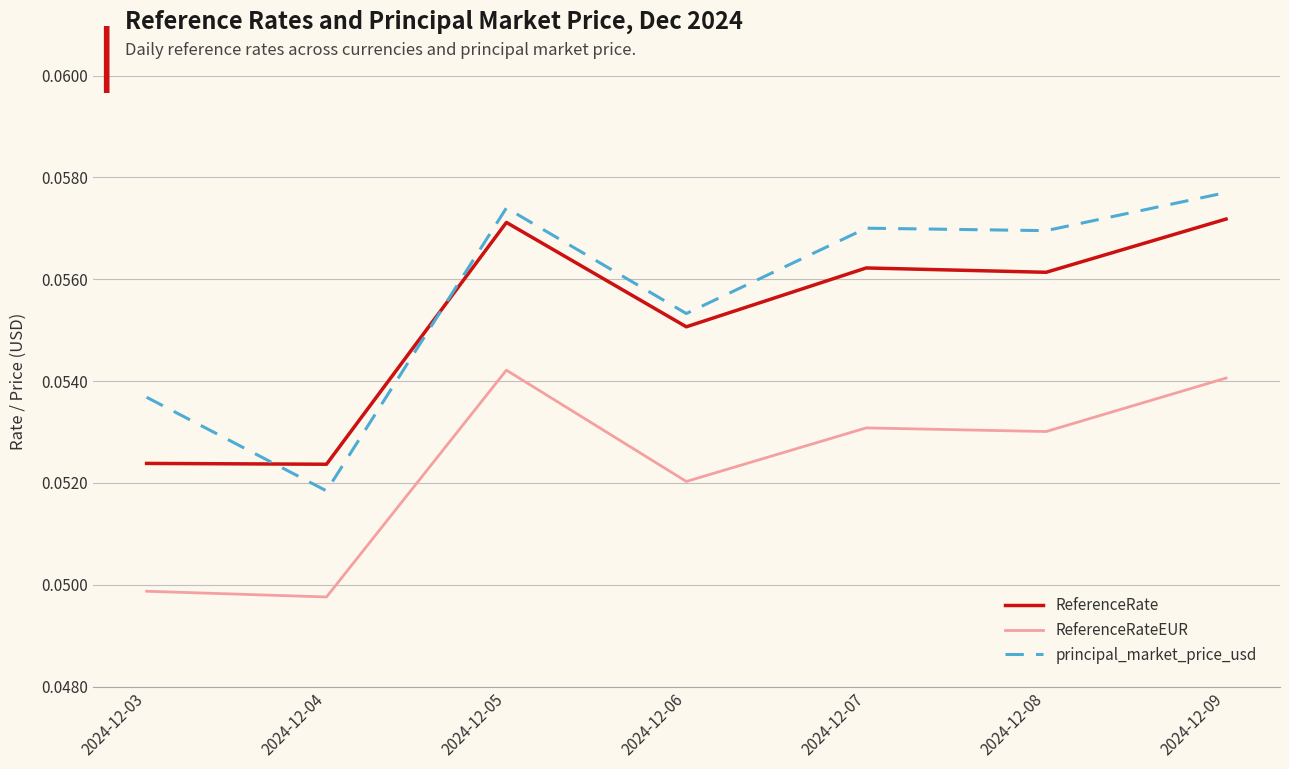

Between 2024-12-03 and 2024-12-04, which series saw the biggest shift?

principal_market_price_usd